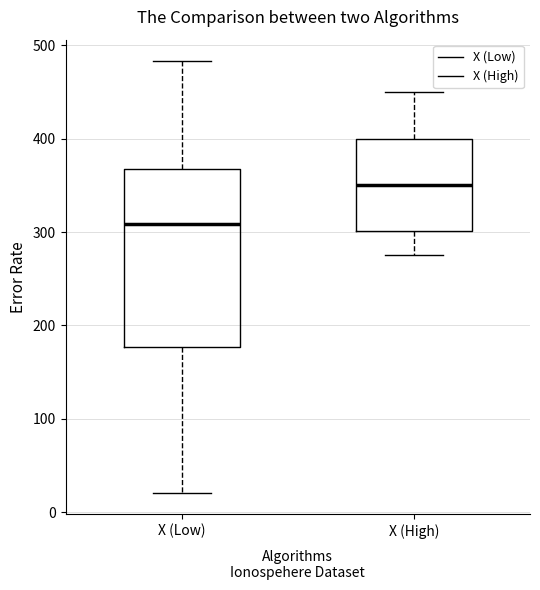

Reading left to right, read every box against the y-axis: the position of its median line, the range the box covers, and the ends of its whiskers. The values are not printed on the chart, so give them approximately, as read against the axis.

X (Low): median 310, box 180 to 370, whiskers 20 to 480
X (High): median 350, box 300 to 400, whiskers 280 to 450